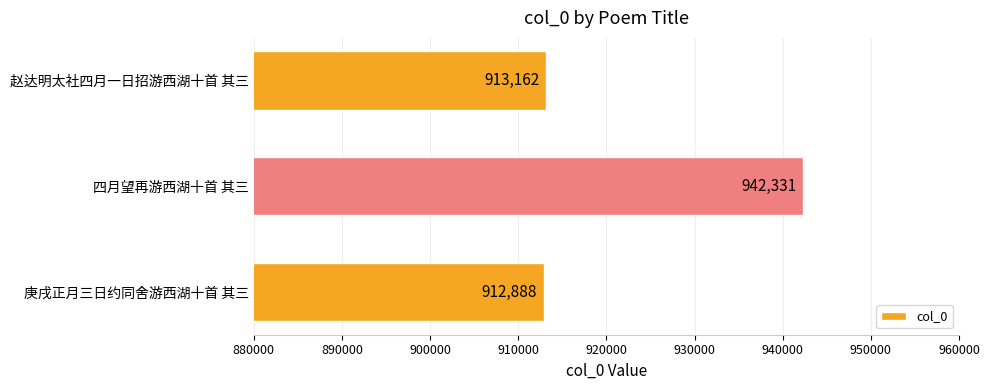

Reading top to bottom, list all the values displayed in this chart.

913162	942331	912888